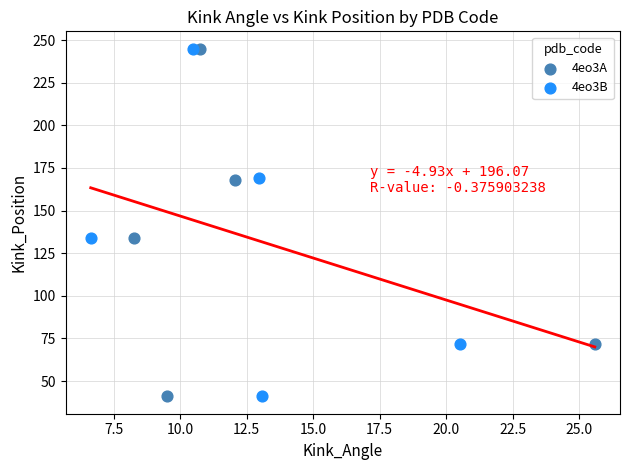

What are all the series names shown in the legend?

4eo3A, 4eo3B